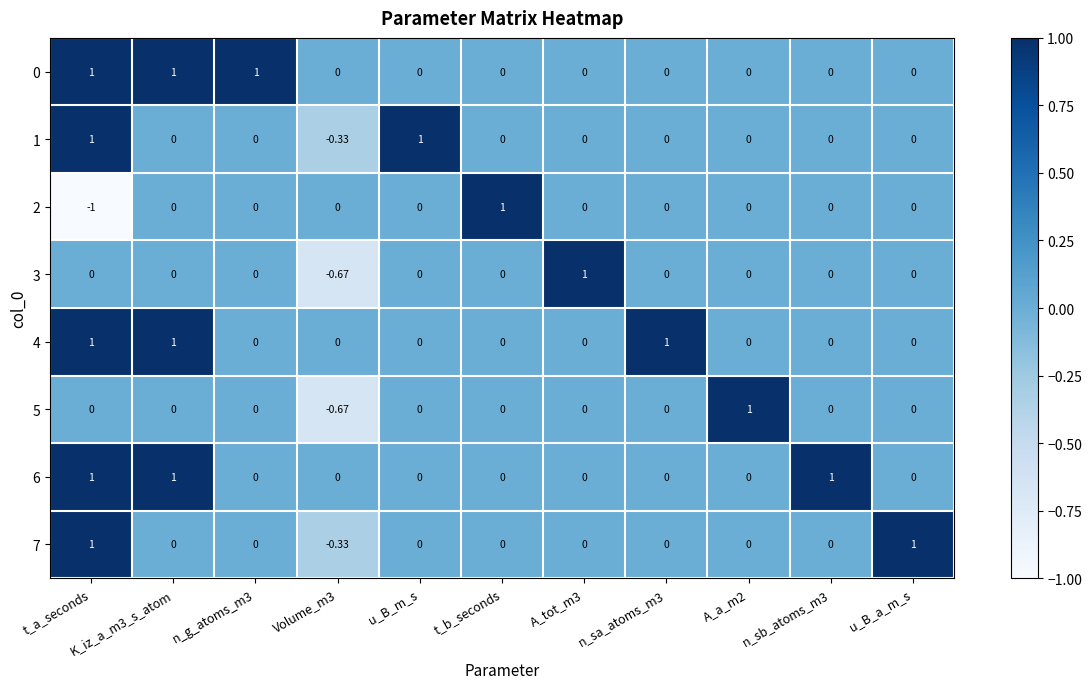

At which category is the sum across all series the highest?

t_a_seconds